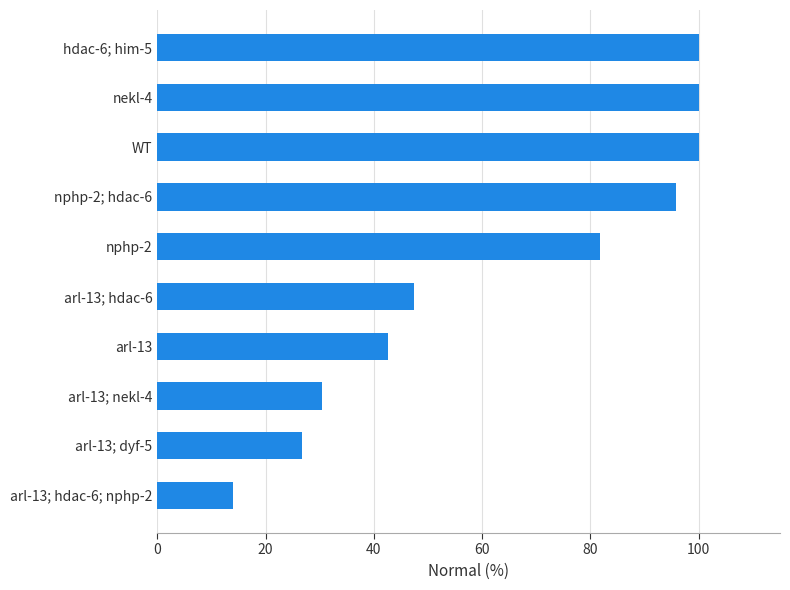

What is the difference between the second highest and second lowest values?

73.3